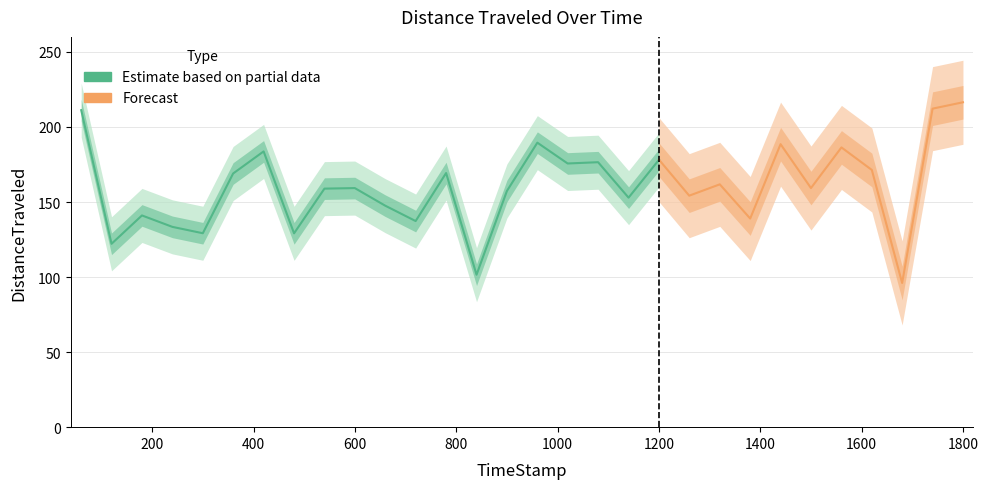

What is the label of the 7th point from the left?

419.85